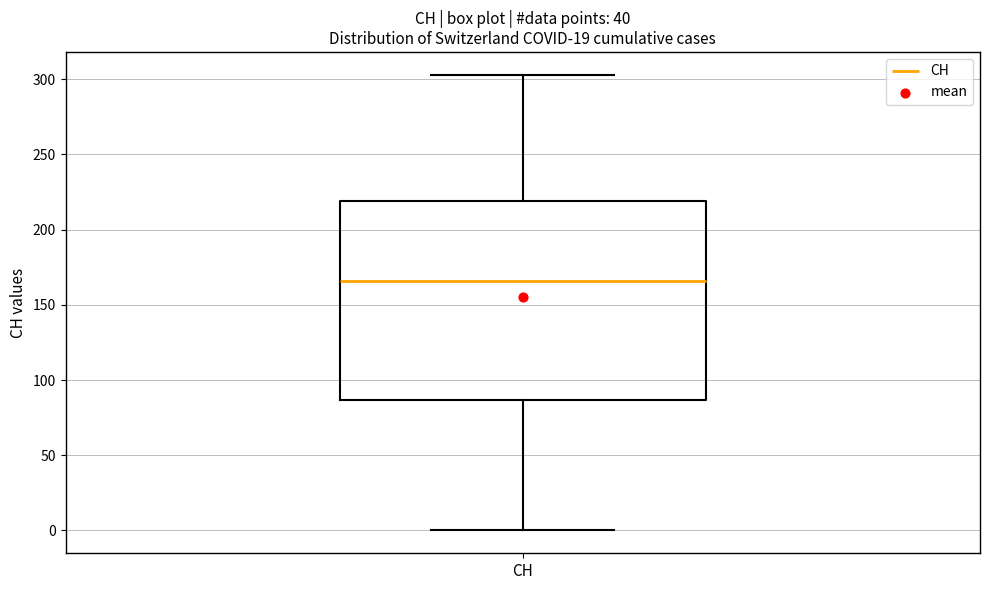

Transcribe this box plot: give where the median line is, the range the box spans, and where the two whiskers end, as read against the y-axis. The values are not printed on the chart, so give them approximately, as read against the axis.

median 165, box 85 to 220, whiskers 0 to 305